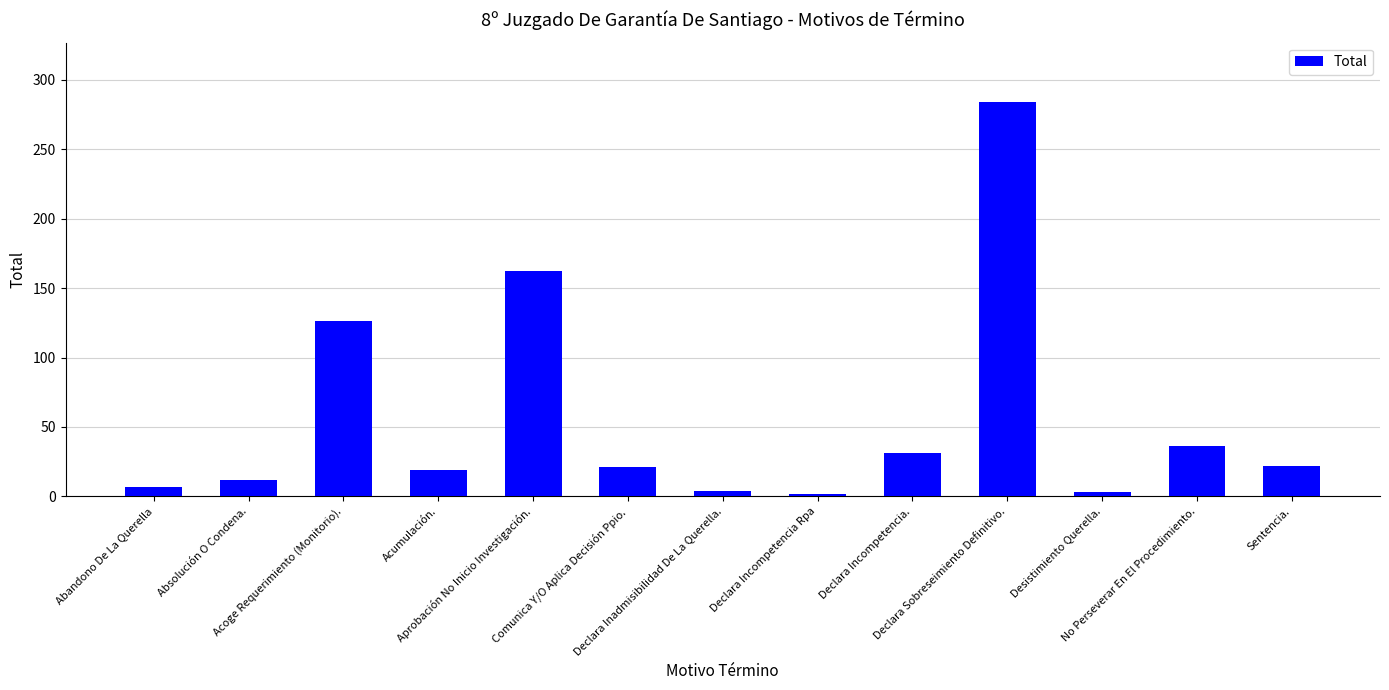

What is the difference between the values at Declara Sobreseimiento Definitivo. and Absolución O Condena.?

272